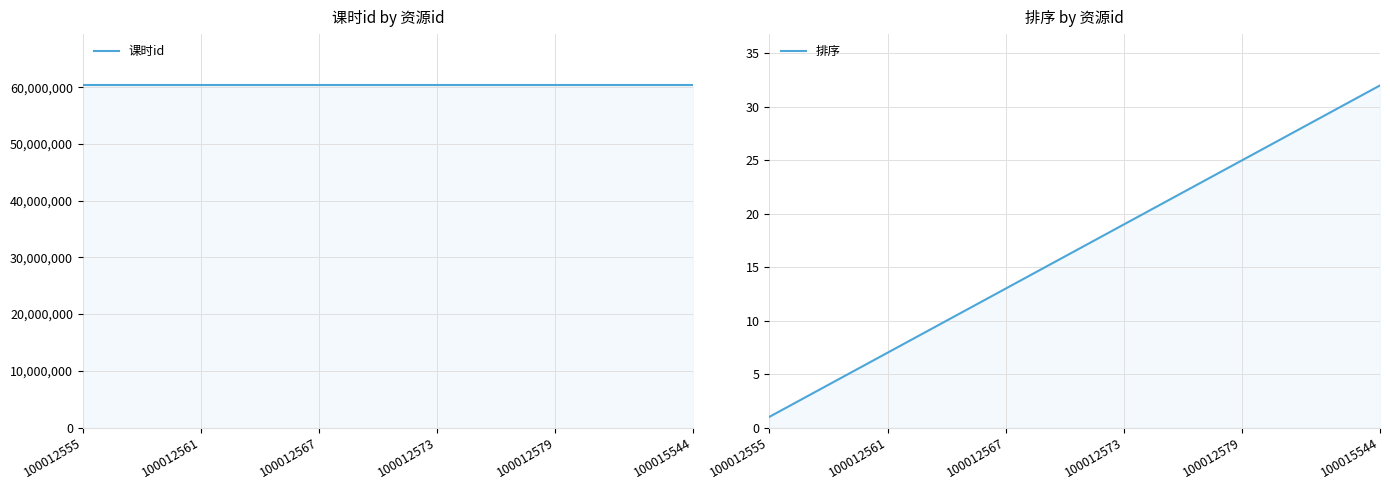

How many data points in 课时id are less than 60320117?

16